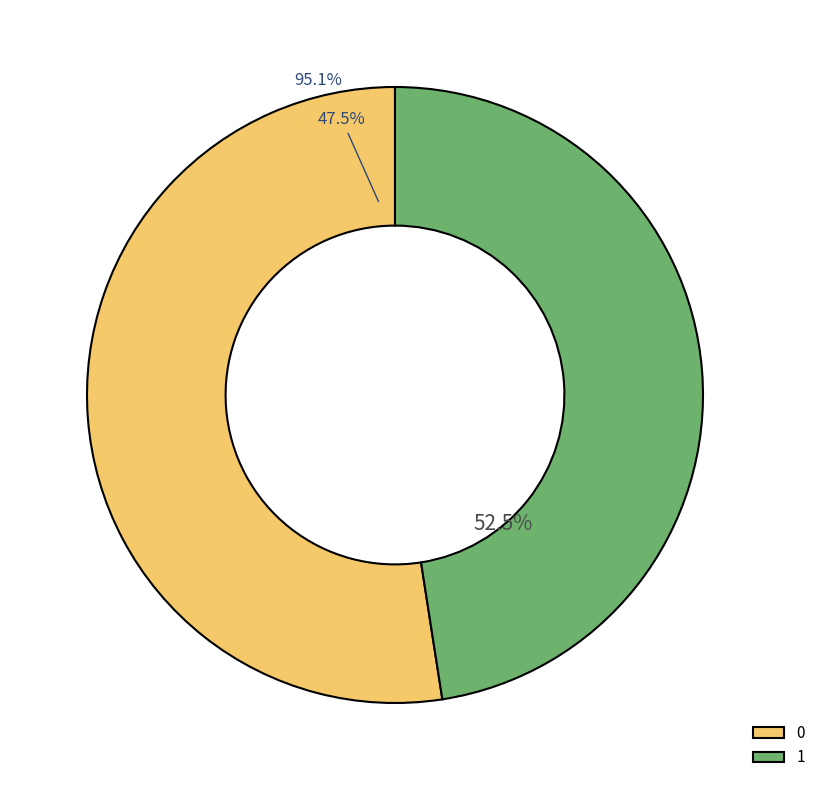

Combined, what portion of the pie is 1 and 0?

100.0%